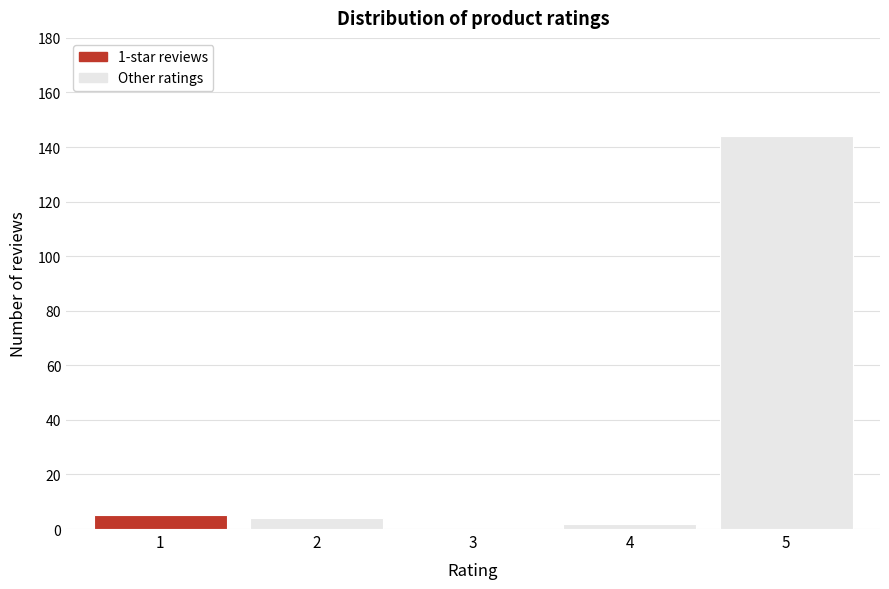

Reading left to right, list every bar in this chart as the range it spans on the x-axis followed by its height. The values are not printed on the chart, so give them approximately, as read against the axis.

0.5 to 1.5: 6
1.5 to 2.5: 4
2.5 to 3.5: 0
3.5 to 4.5: 2
4.5 to 5.5: 144